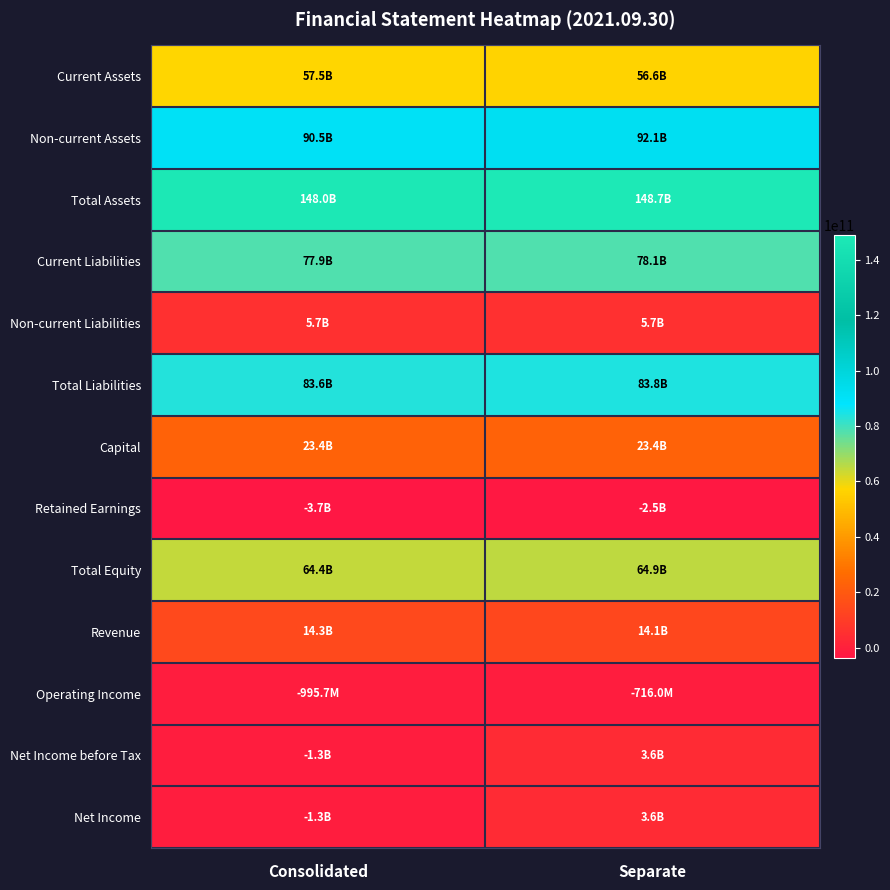

How many distinct data groups are displayed?

13